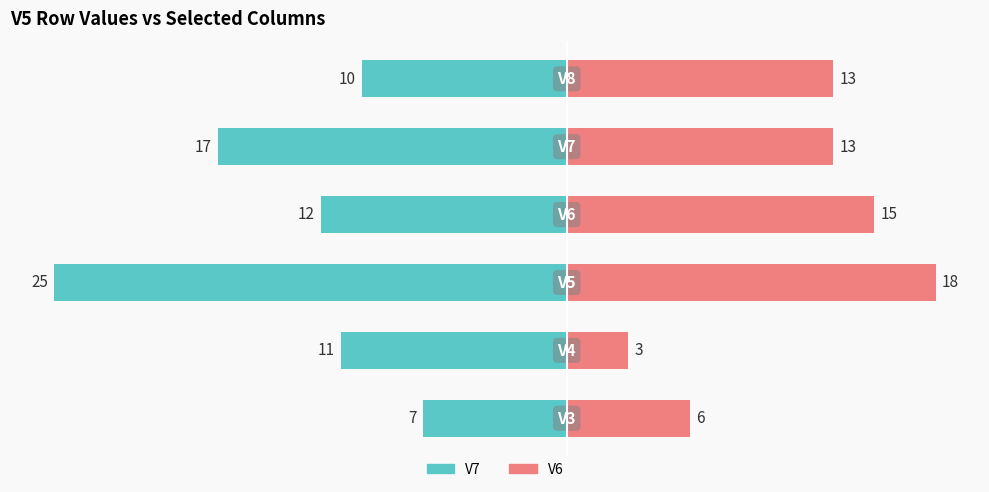

True or false: V6 (right) has a value of 13 at 10.

True